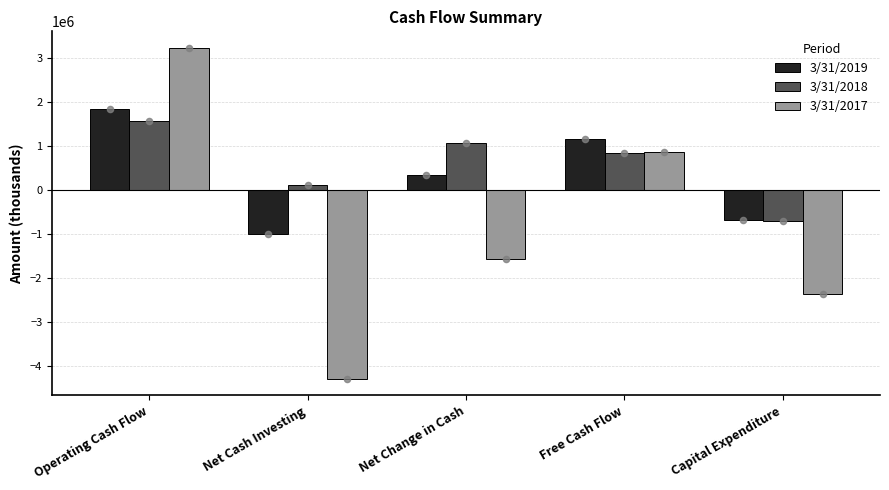

What are all the series names shown in the legend?

3/31/2019, 3/31/2018, 3/31/2017